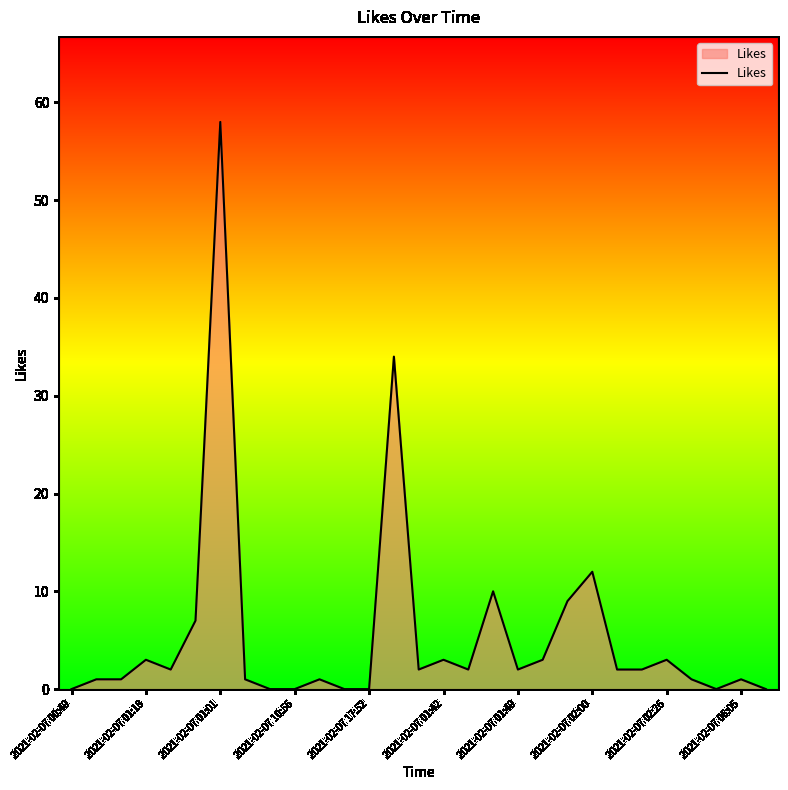

What is the difference between the maximum and minimum values?

58